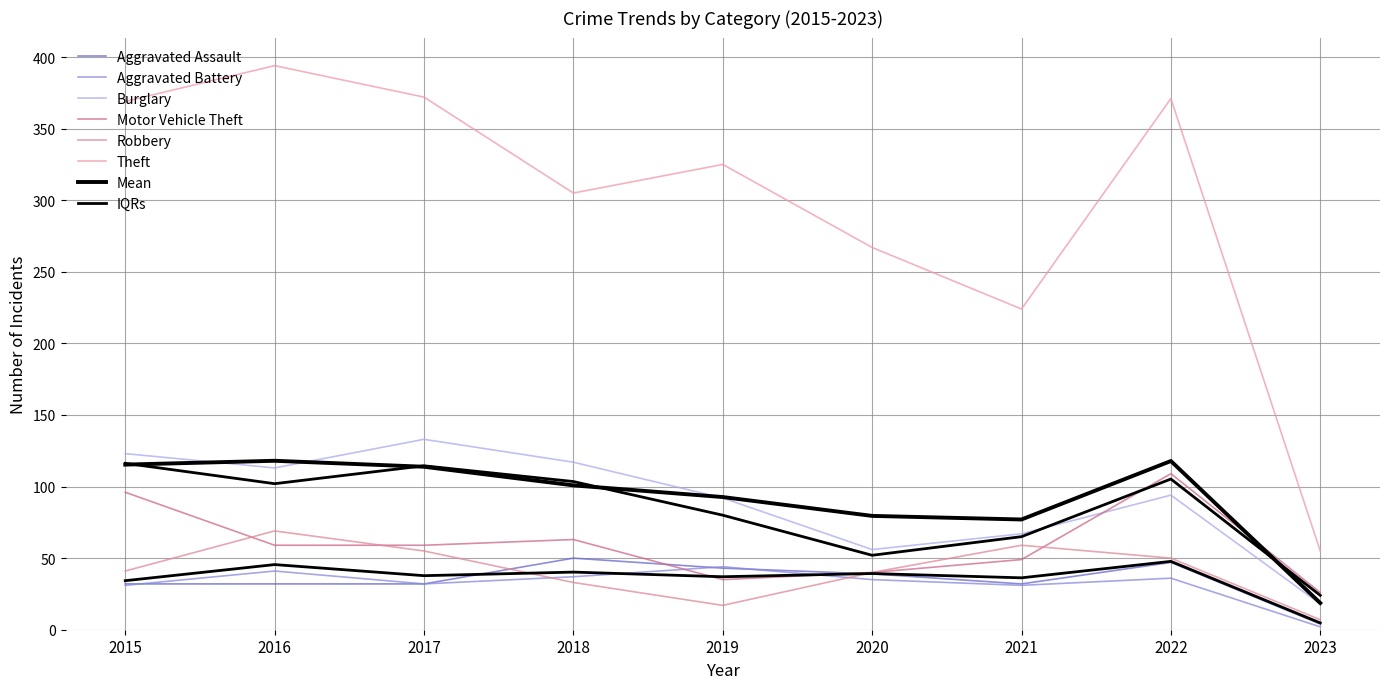

At which category does Motor Vehicle Theft reach its first local peak?

2018